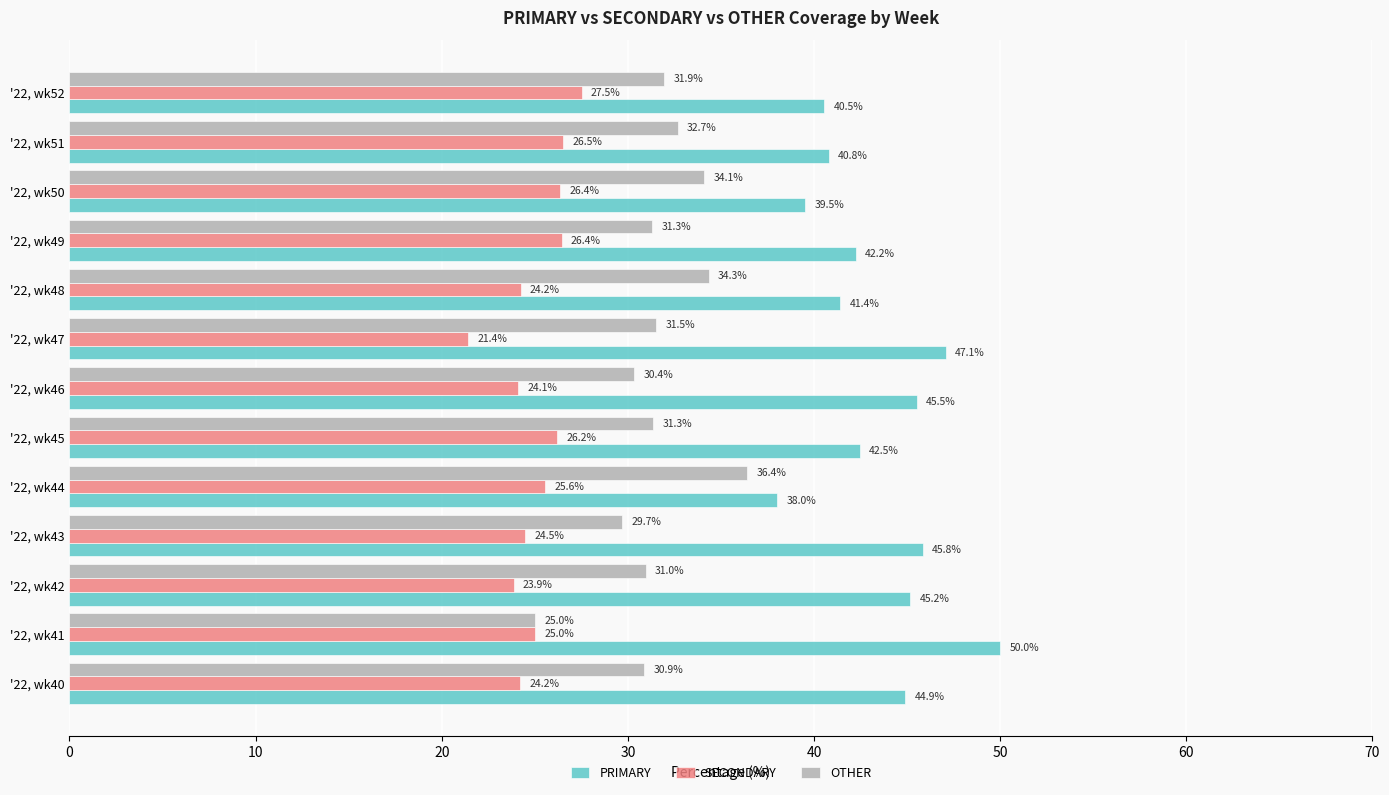

What is the total value across all series at '22, wk45?

100.0